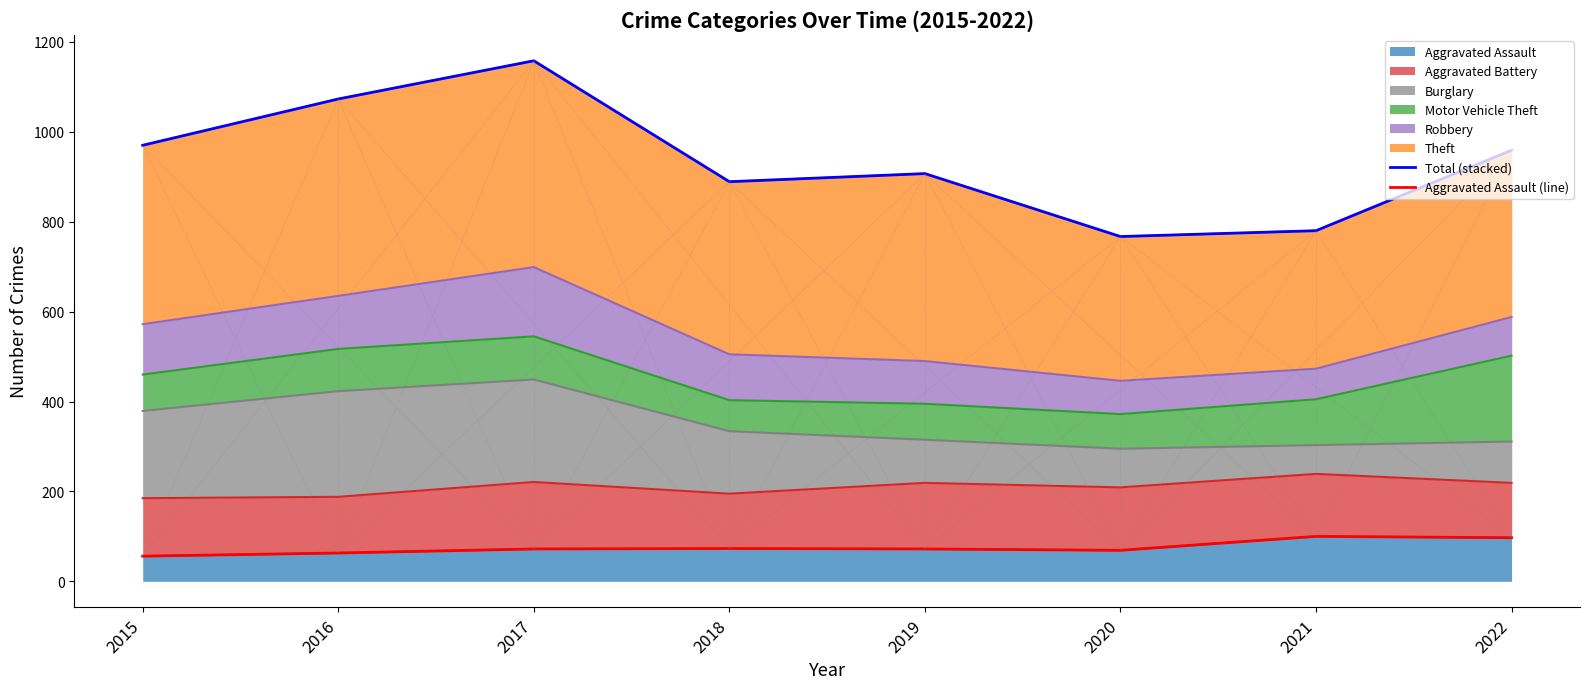

What is the value of the Total (stacked) point at the 7th from the left?

780